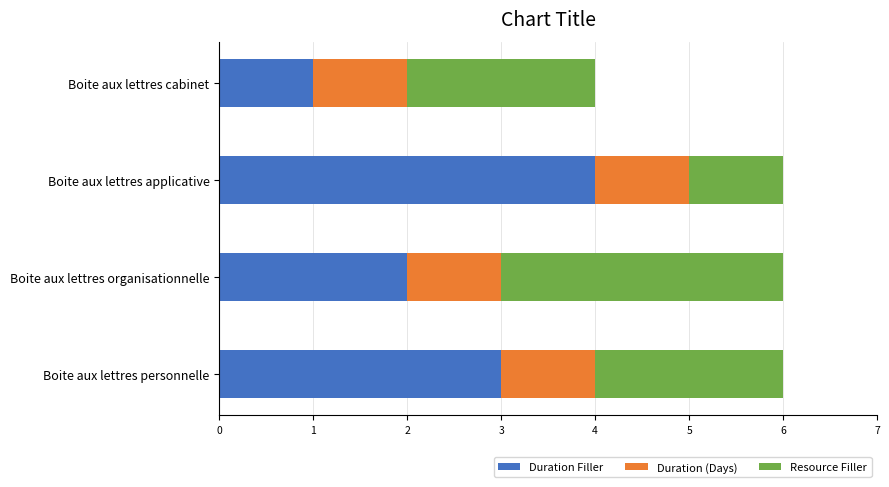

Is it true that Duration Filler equals 4 at Boite aux lettres applicative?

True